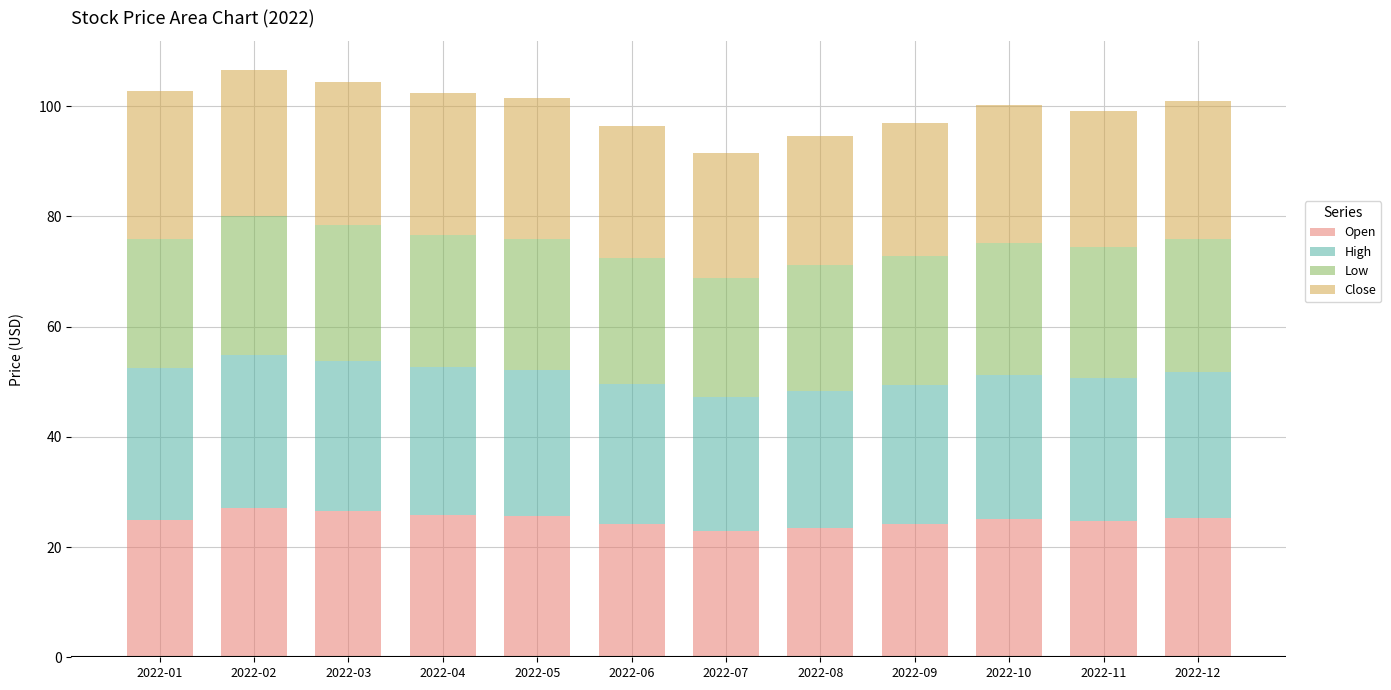

What is the total value across all series at 2022-12?

101.0